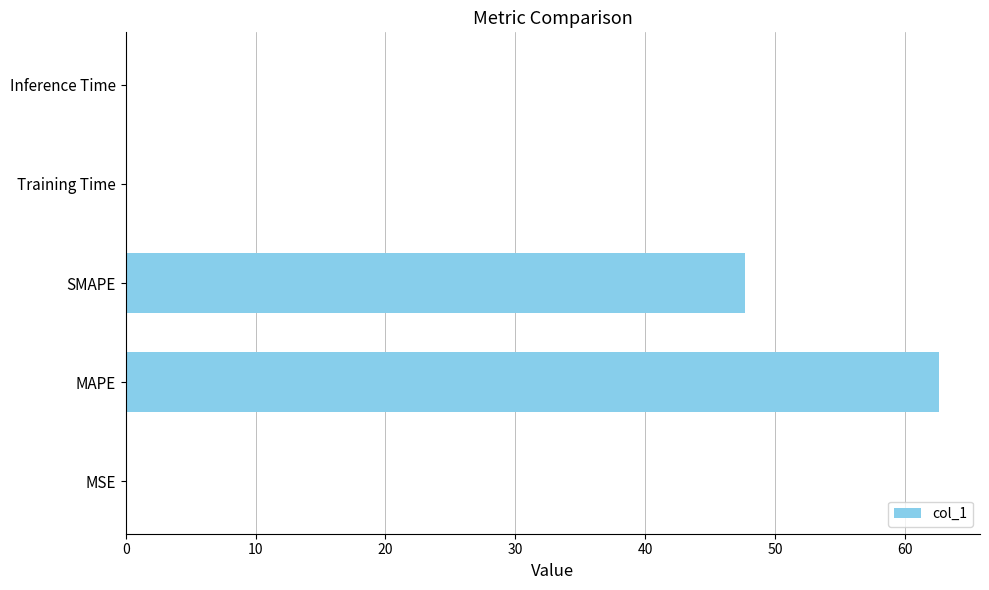

True or false: the data shows 0.0 at MSE.

True